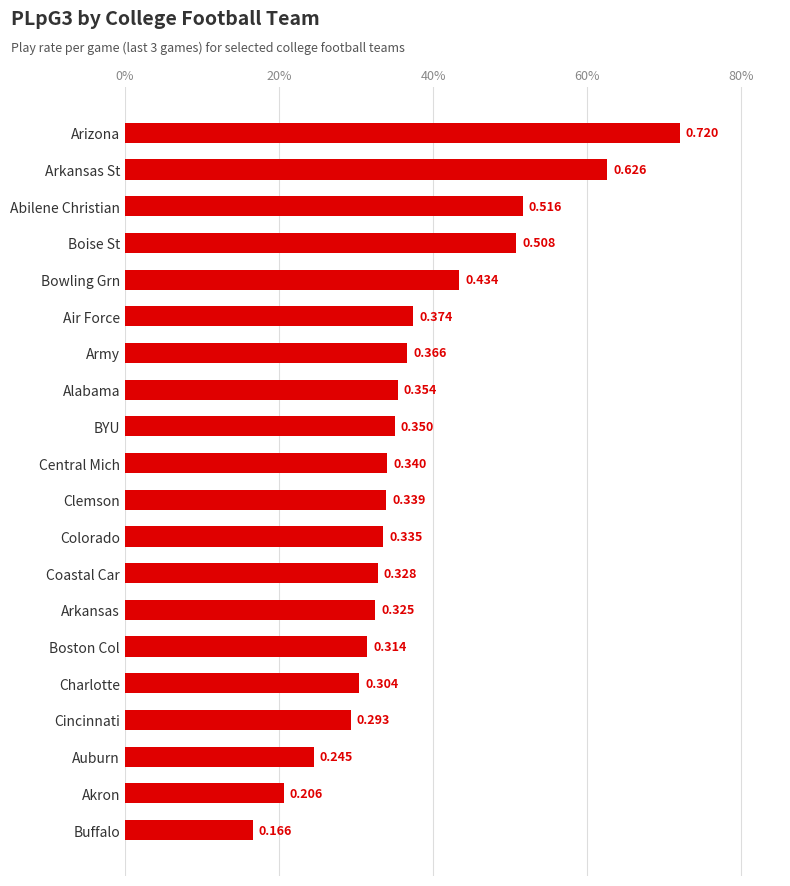

Are the bars grouped side by side (vs. stacked)?

No